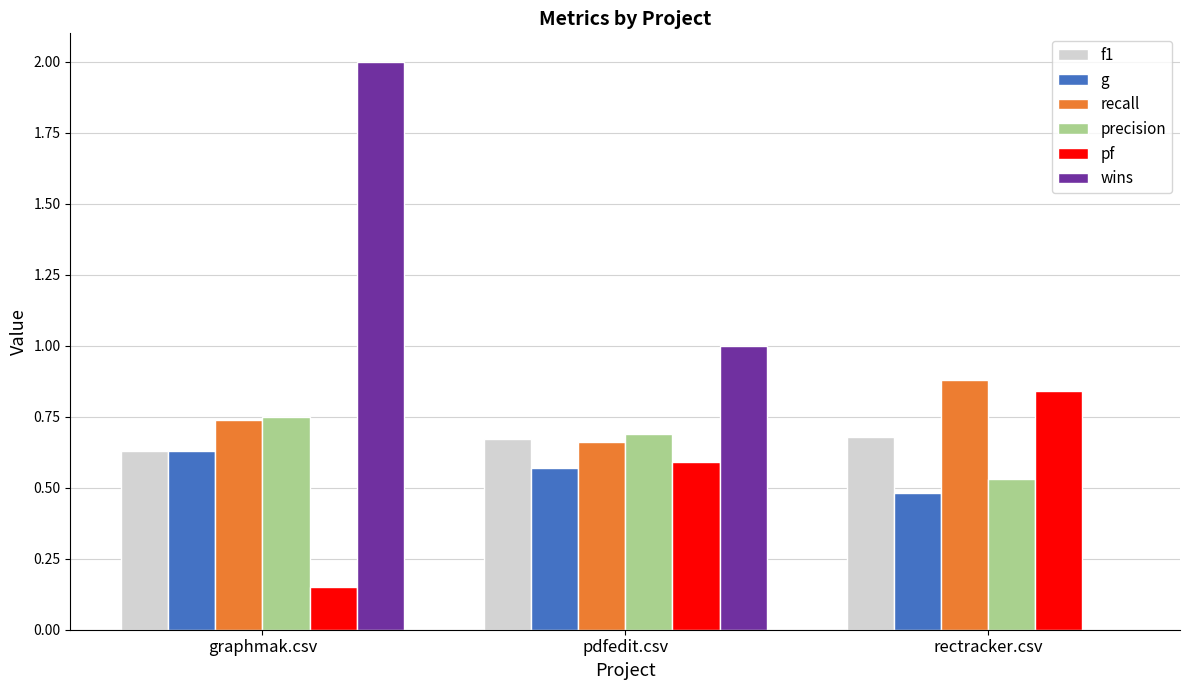

Which series changed the most between graphmak.csv and rectracker.csv?

wins